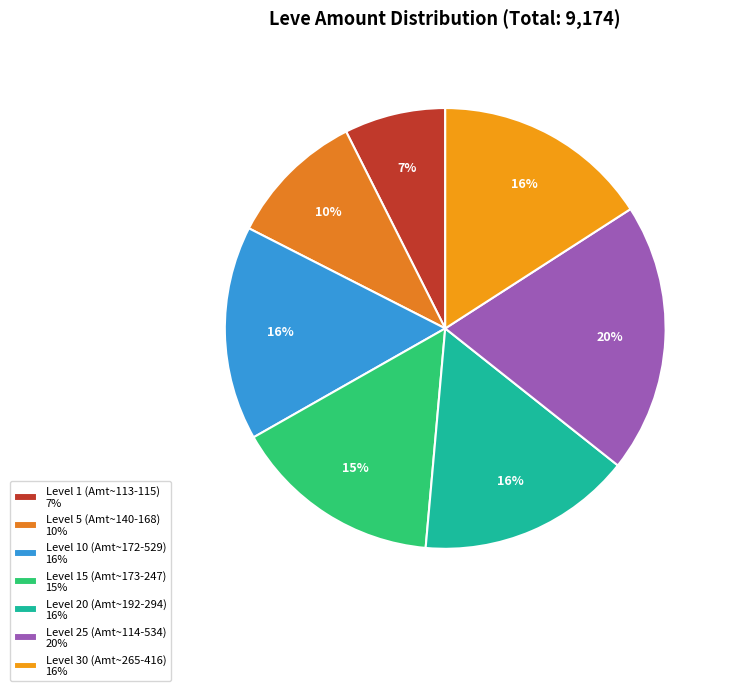

How many segments does this pie chart have?

7